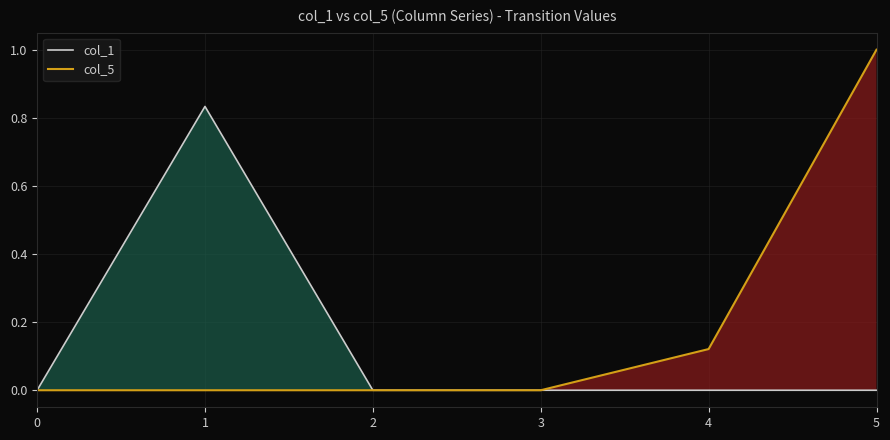

True or false: col_5 has a value of 1.0 at 5.

True